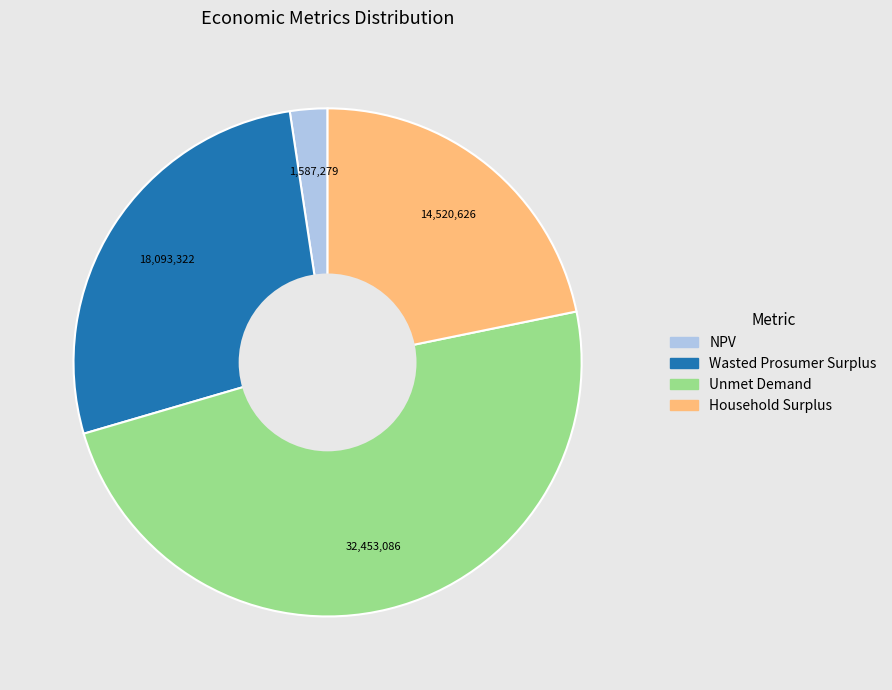

Is there any slice that represents more than half of the pie?

No